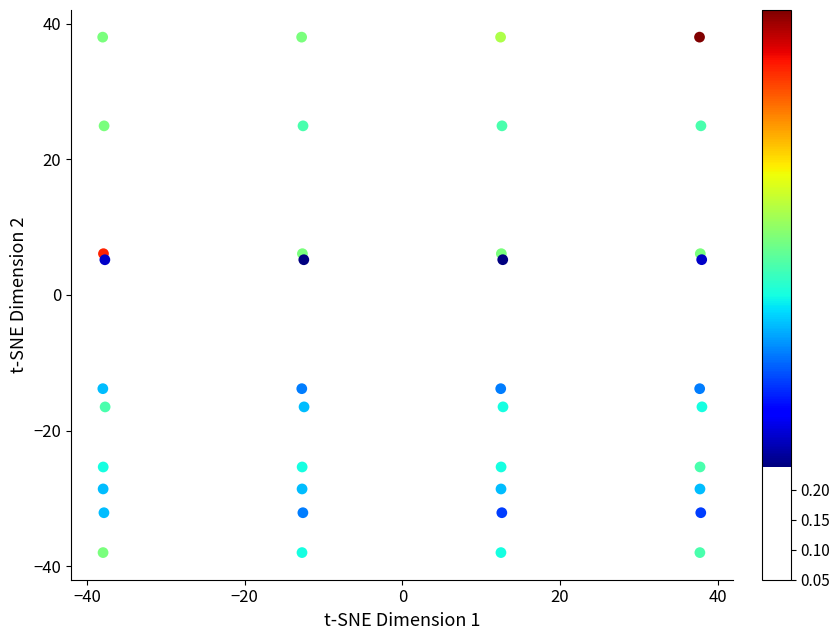

What is the range of Y values (max minus min)?

76.0